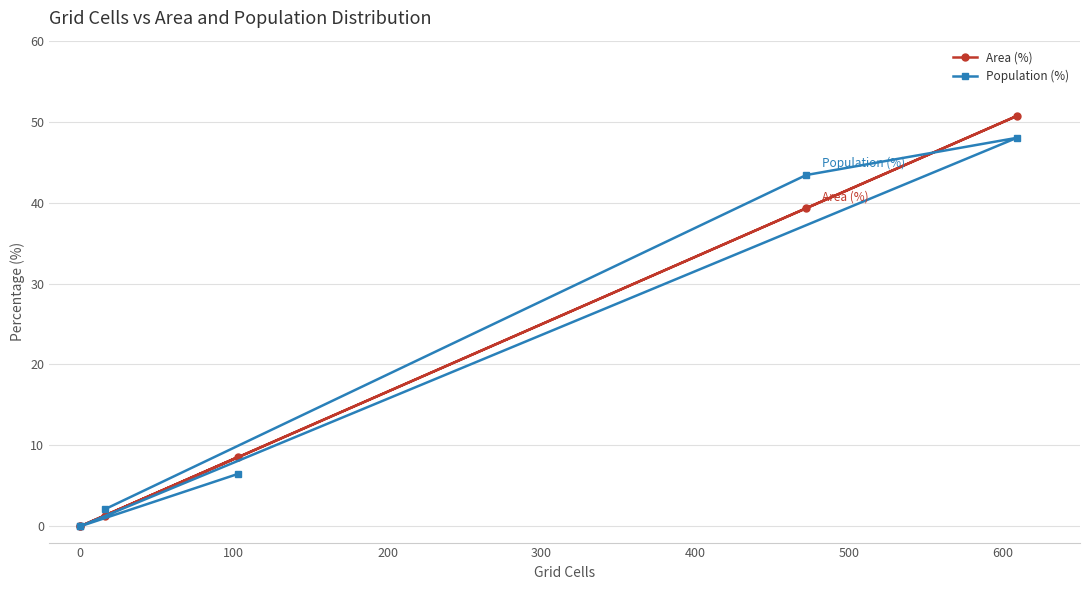

Which series ends up on top after the final intersection of Area (%) and Population (%)?

Area (%)